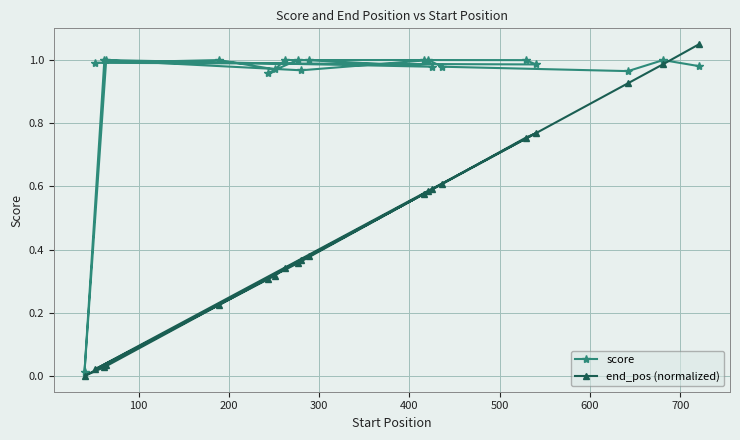

Which series has the largest range (max minus min)?

end_pos (normalized)